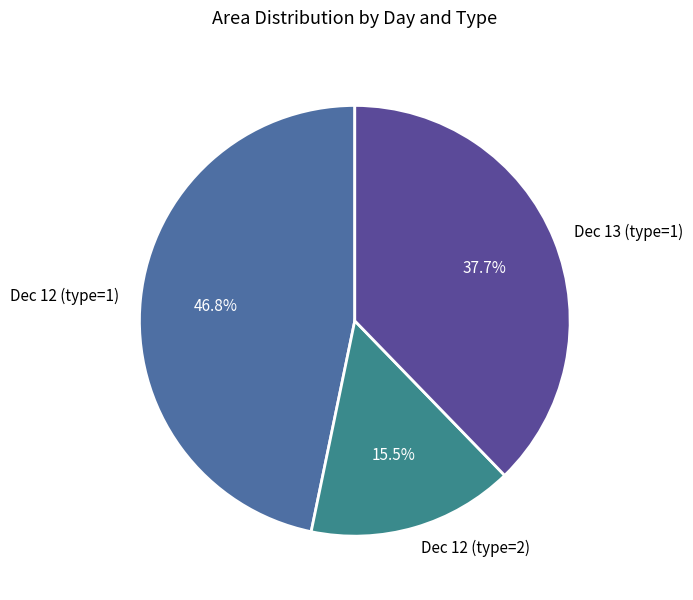

Is Dec 12 (type=2) the majority of the pie?

No